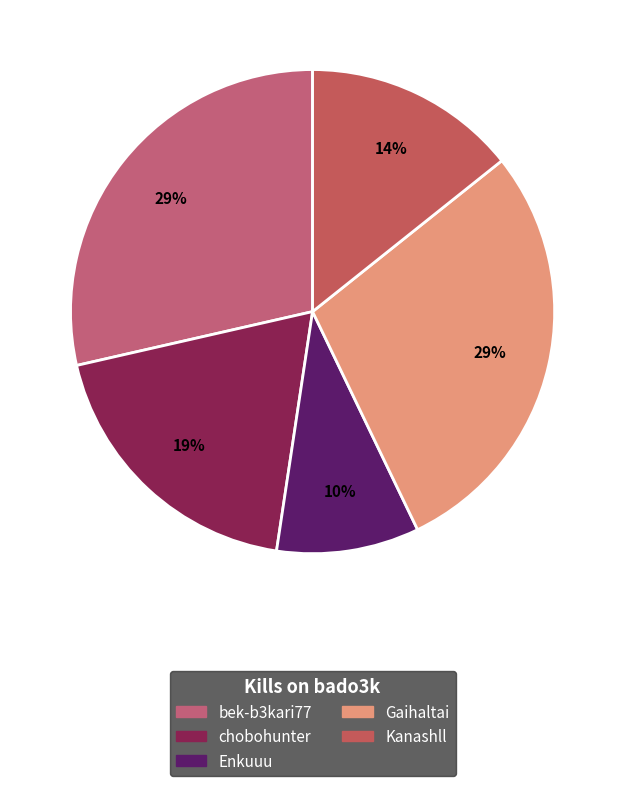

How many segments does this pie chart have?

5